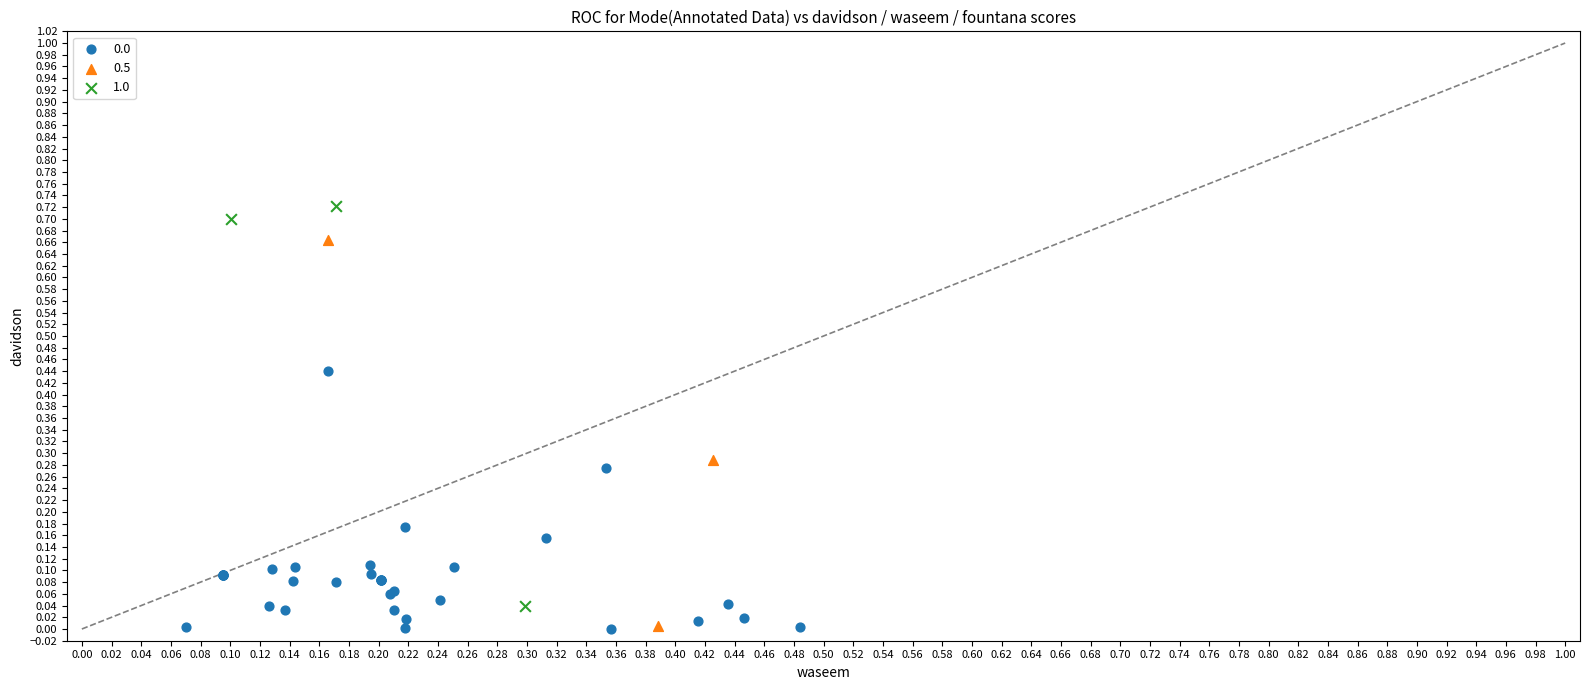

Which series contains the highest Y value?

1.0